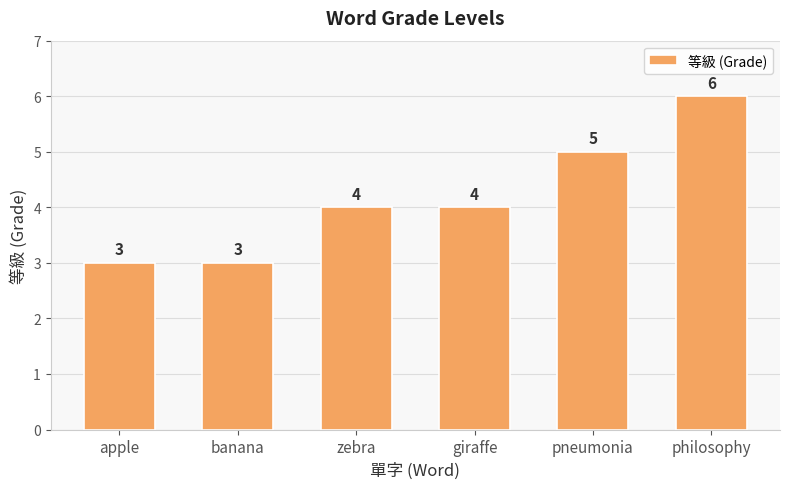

How many data points does each series have?

6